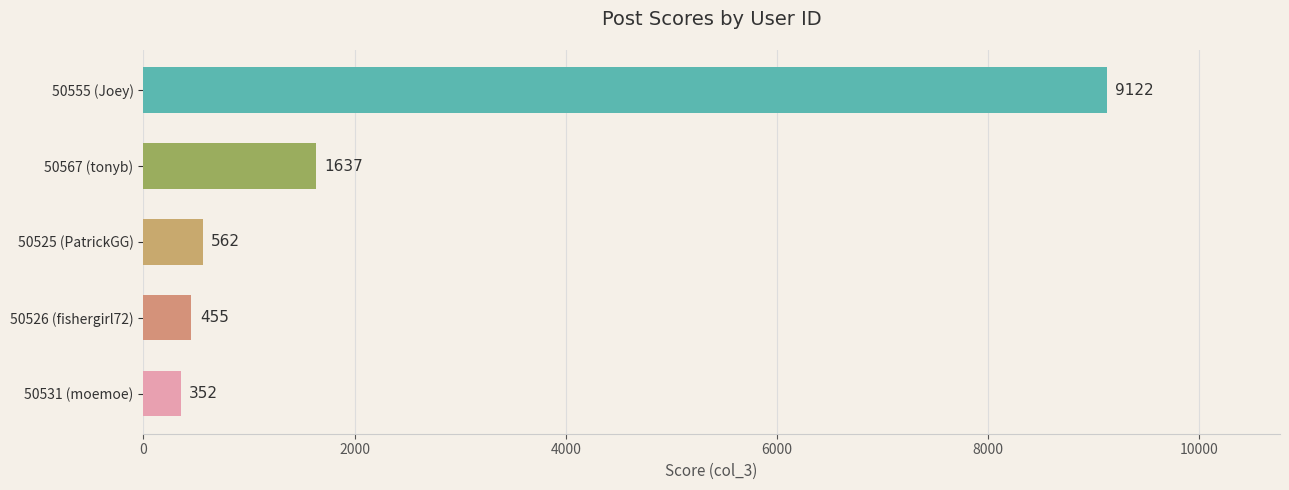

What is the minimum value shown in the chart?

352